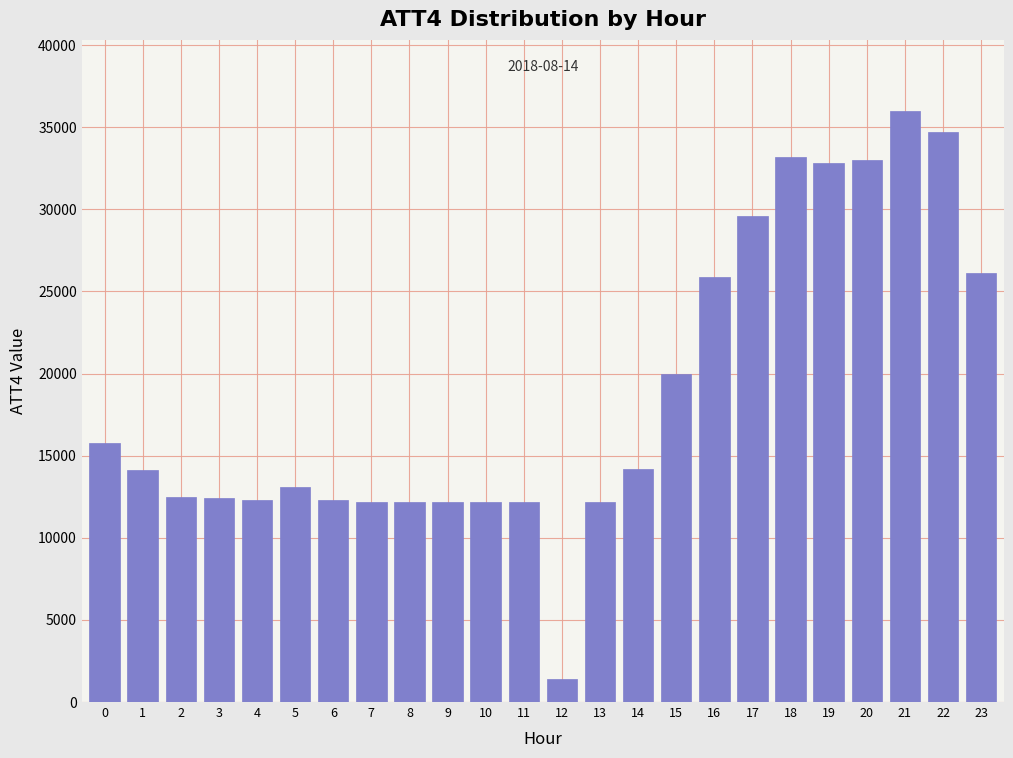

The value at 3 is 12400. True or false?

True